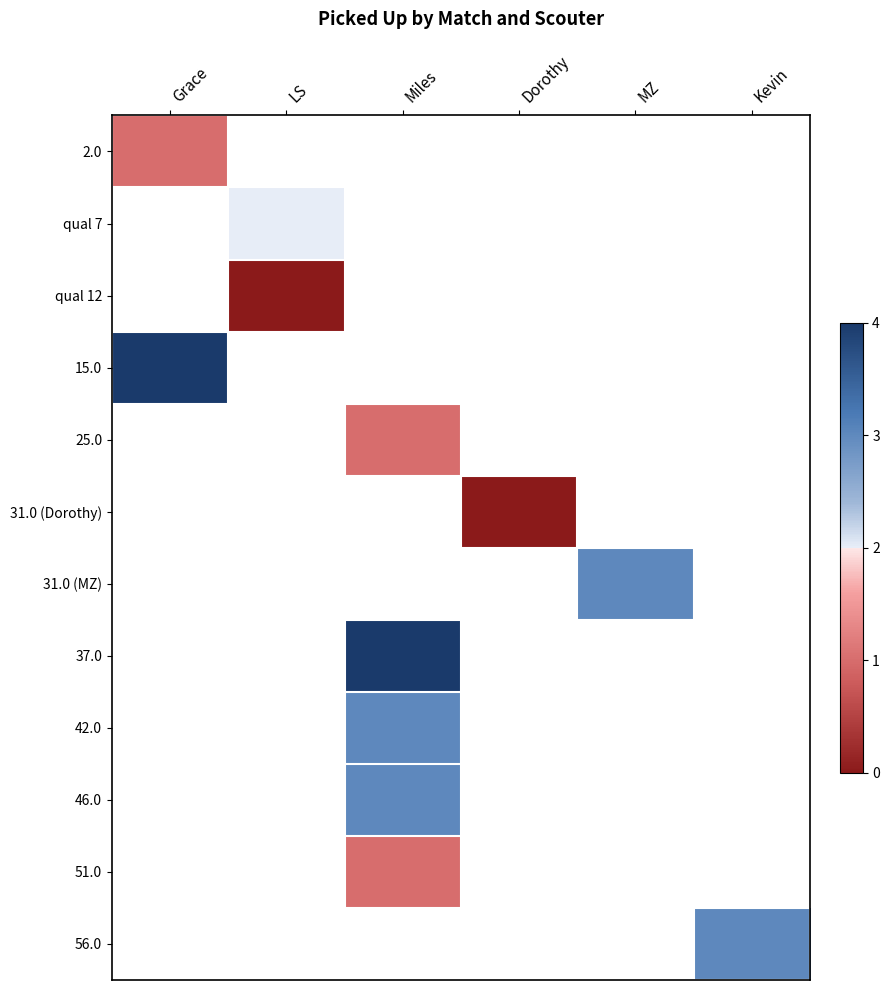

What is the approximate value of 42.0 at Miles?

3.0